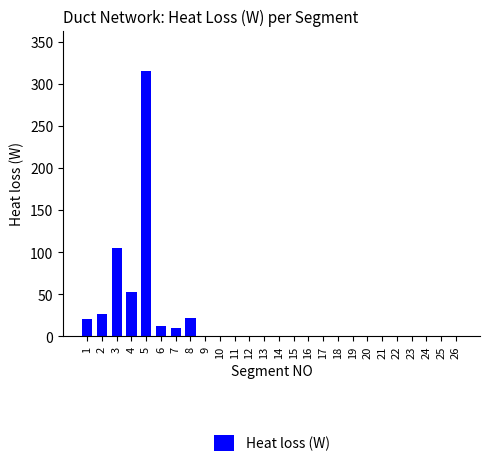

What is the difference between the values at 8 and 26?

21.4